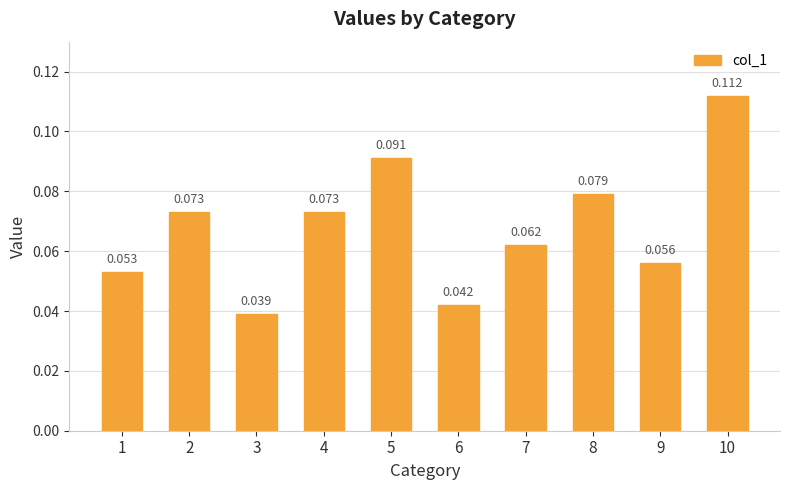

Count the number of categories in the chart.

10